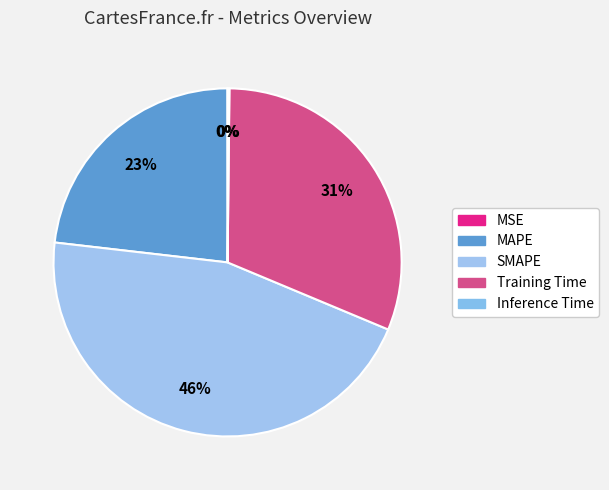

How many slices are in this pie chart?

5